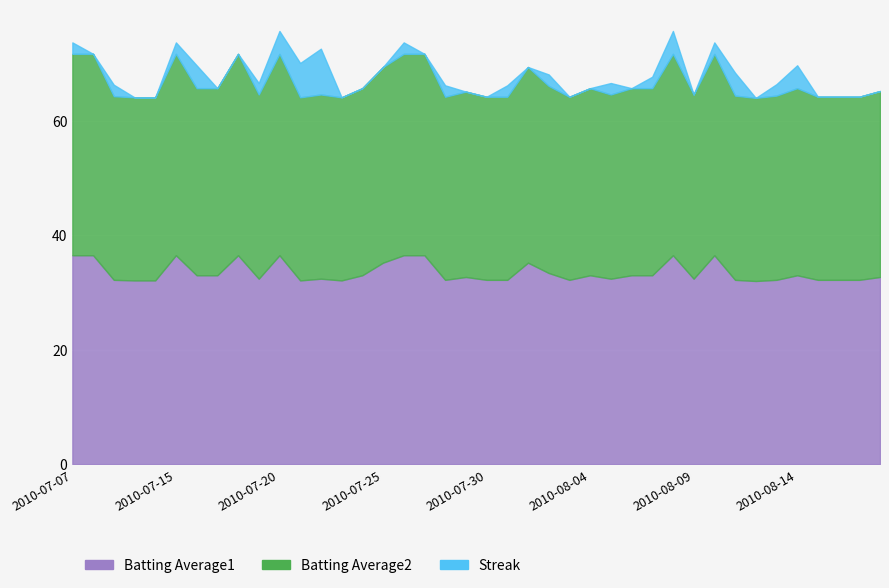

What is the label of the 18th point from the left?

2010-07-27